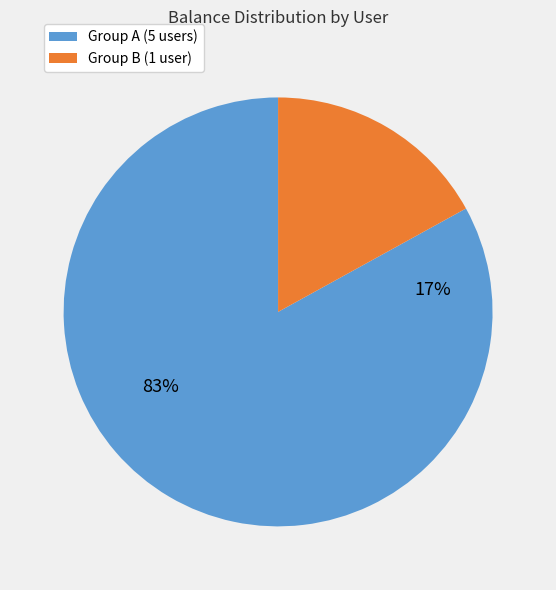

Is it true that 14737904685 is 25% of the pie?

False